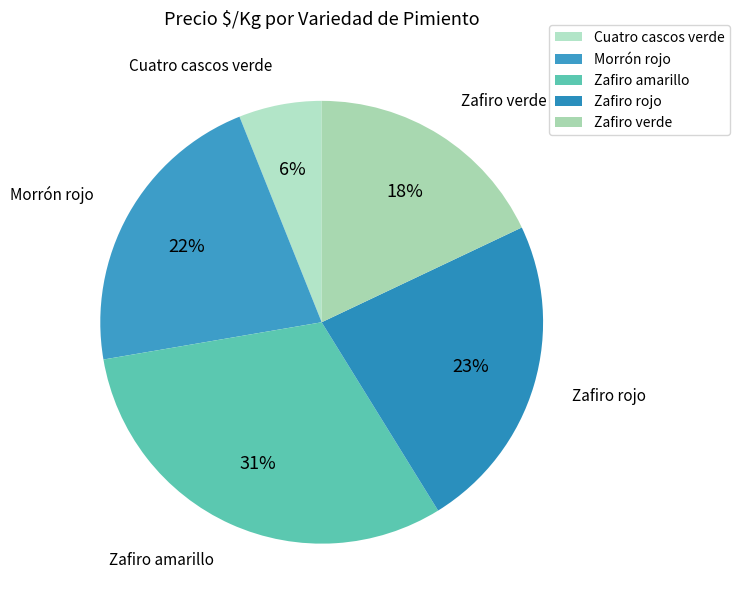

To the nearest percent, what percentage of the pie is Zafiro verde?

18%